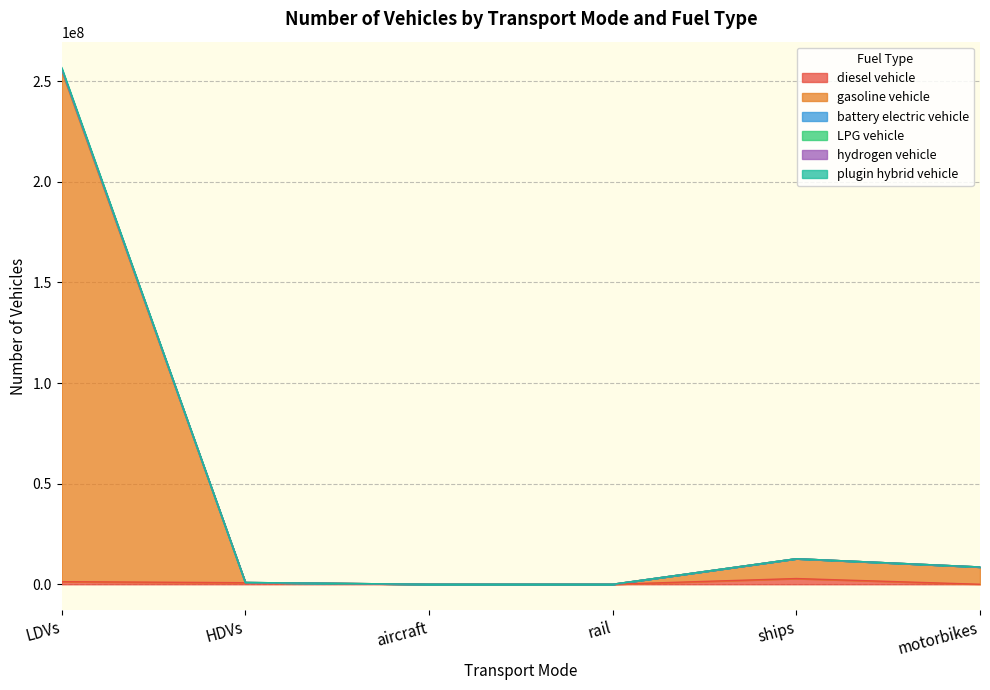

What is the sum of the gasoline vehicle values at aircraft and rail?

9667.4